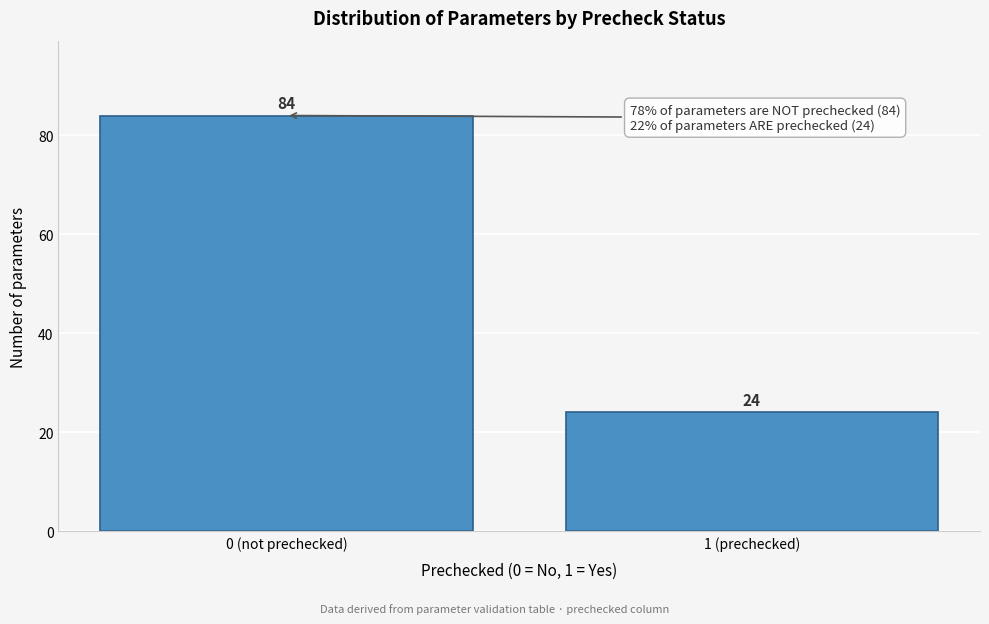

Reading left to right, extract all data points from this chart.

0 (not prechecked)=84	1 (prechecked)=24